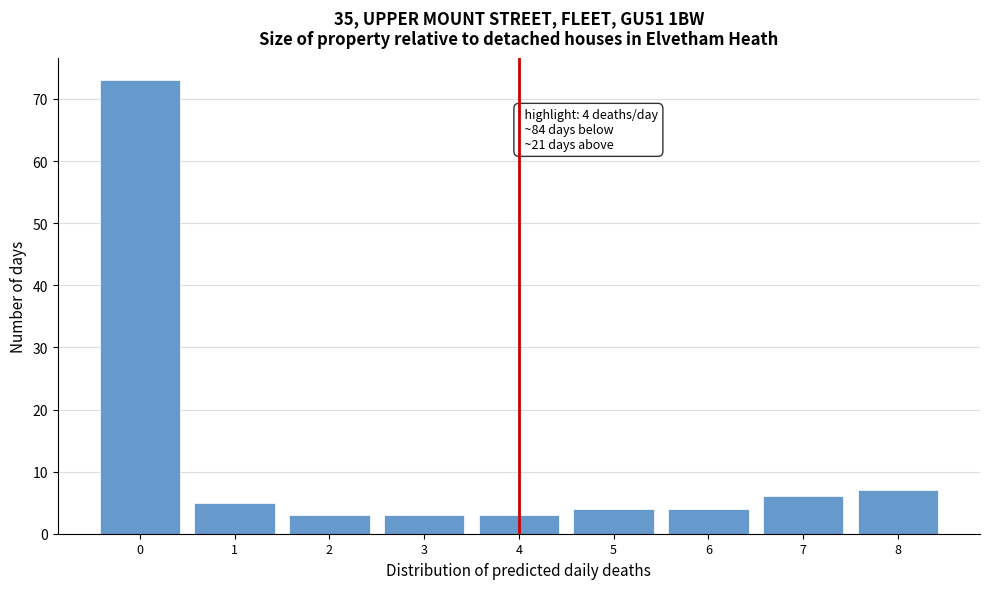

Over which range of the x-axis is the bar tallest?

-0.5 to 0.5